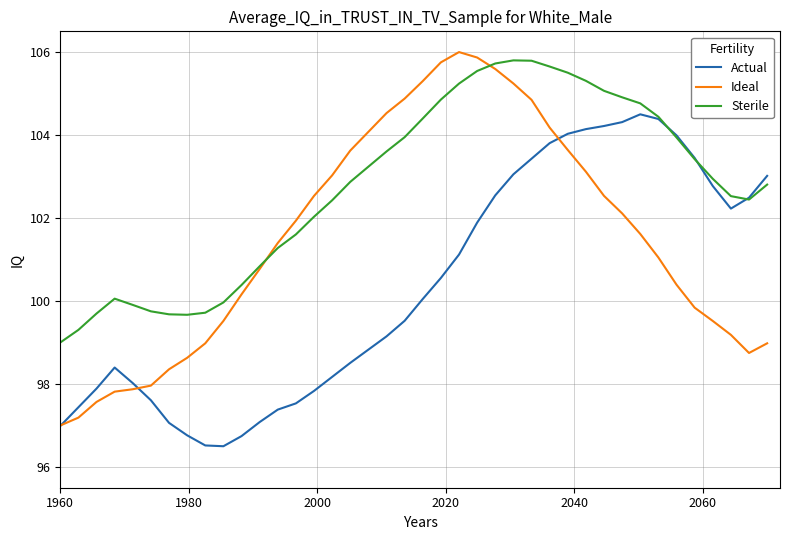

What is the smallest value displayed?

96.5